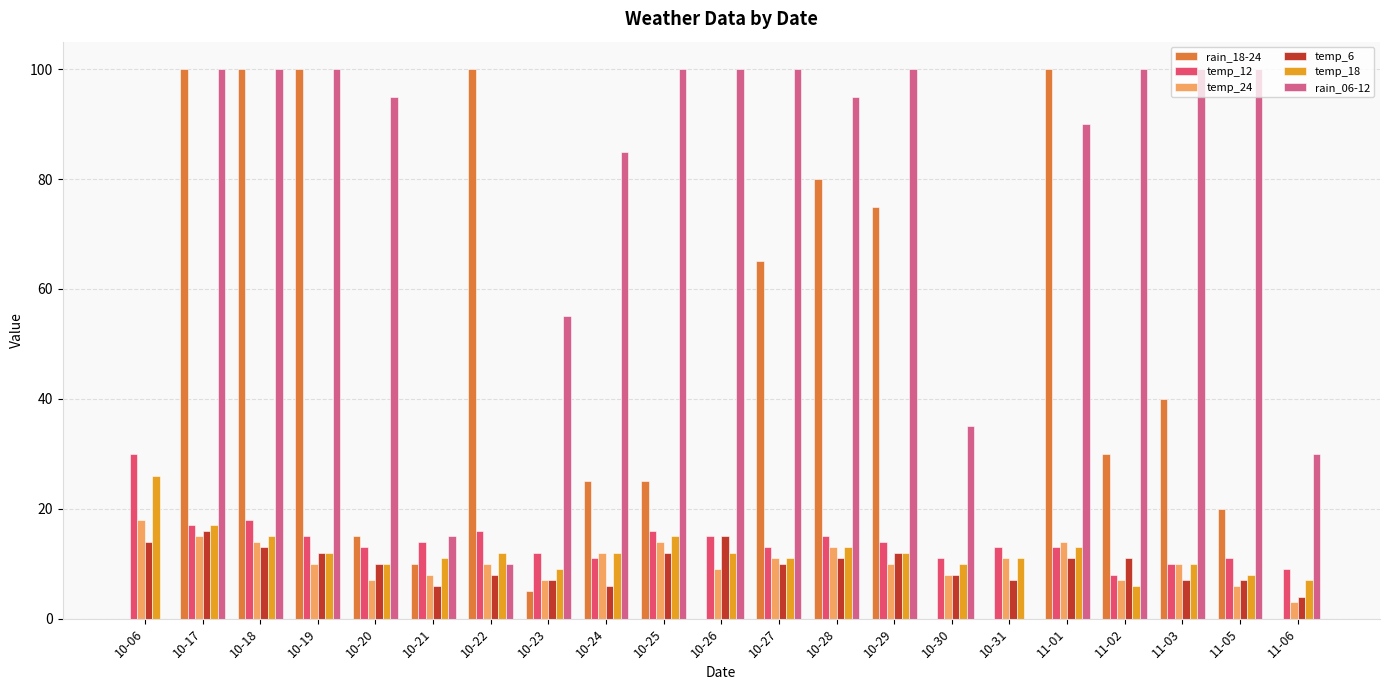

Are the bars grouped side by side (vs. stacked)?

Yes